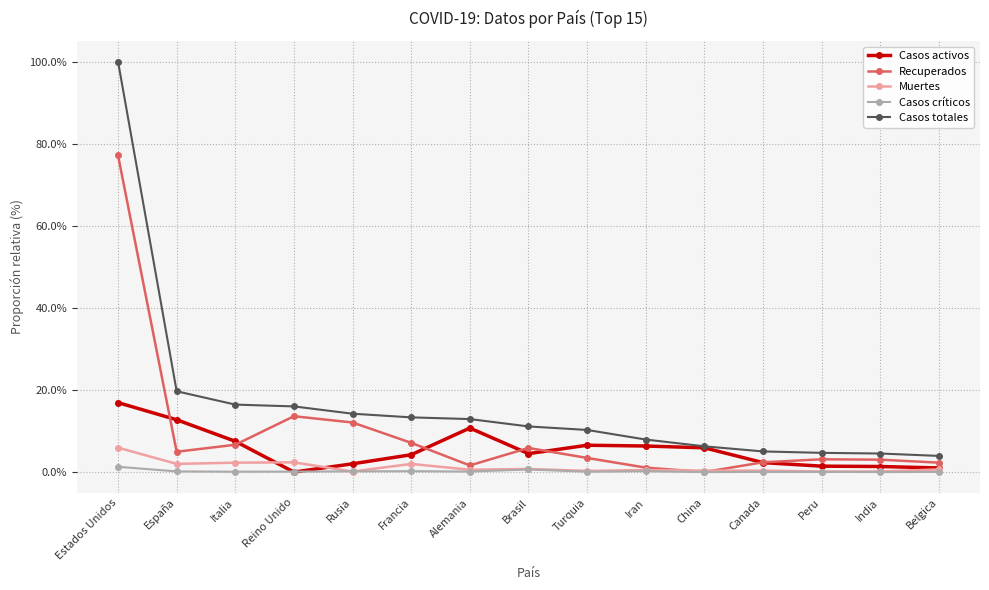

Where is the first local maximum for Casos activos?

Alemania